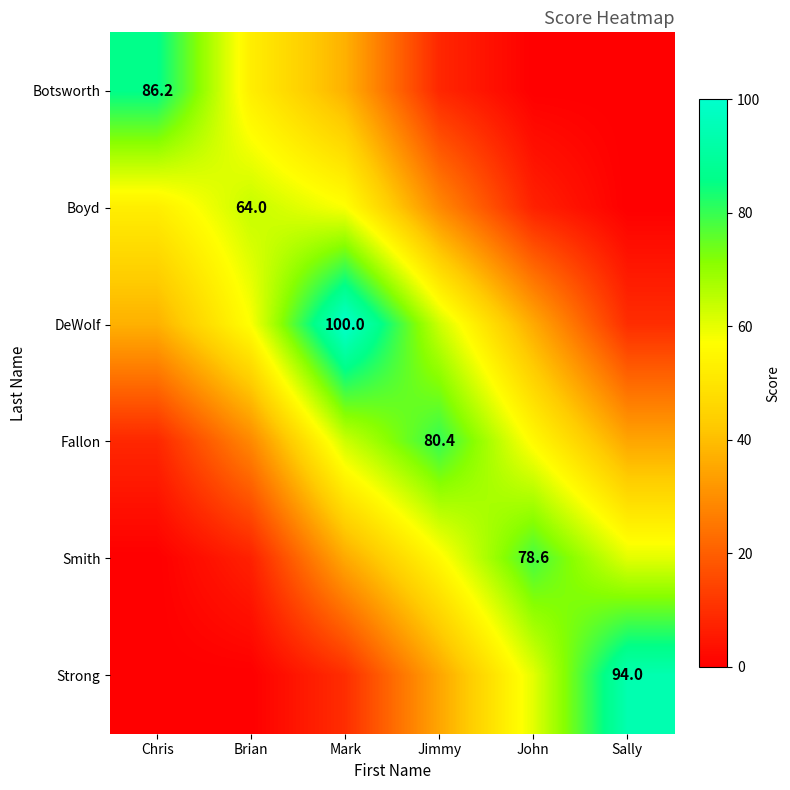

Between Mark and Jimmy, which is larger?

Mark